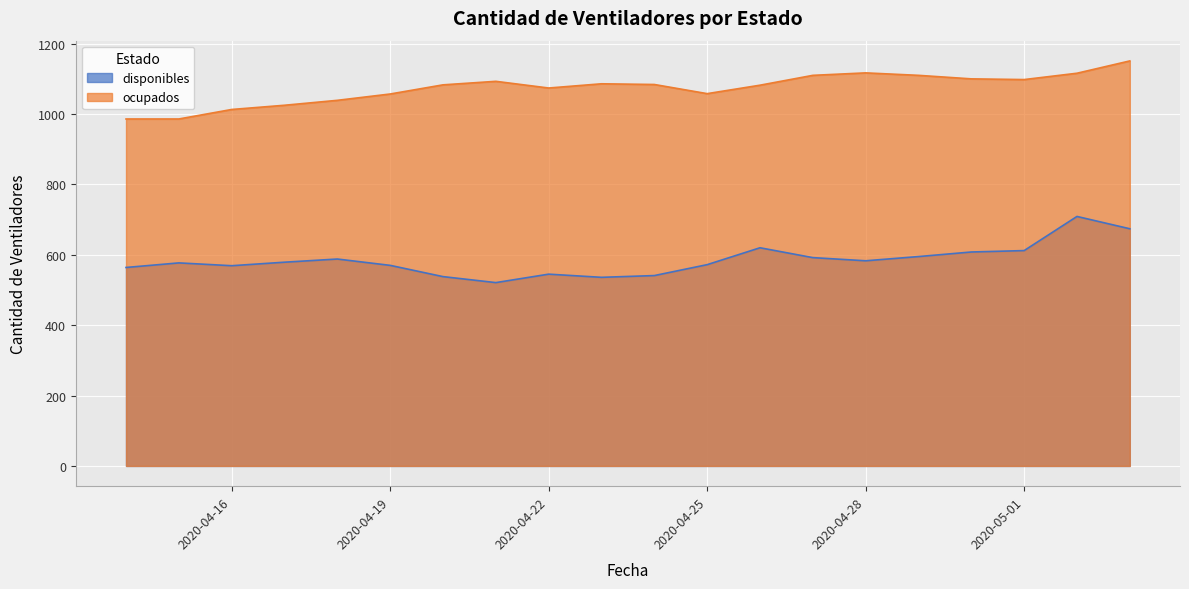

True or false: ocupados and disponibles cross at least once.

False